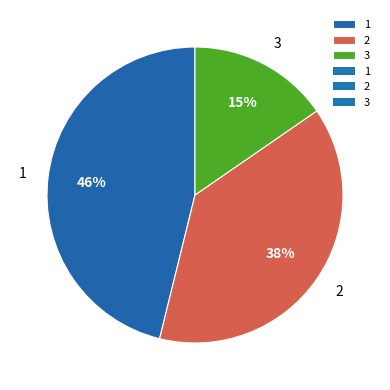

Is there a majority slice in this chart?

No